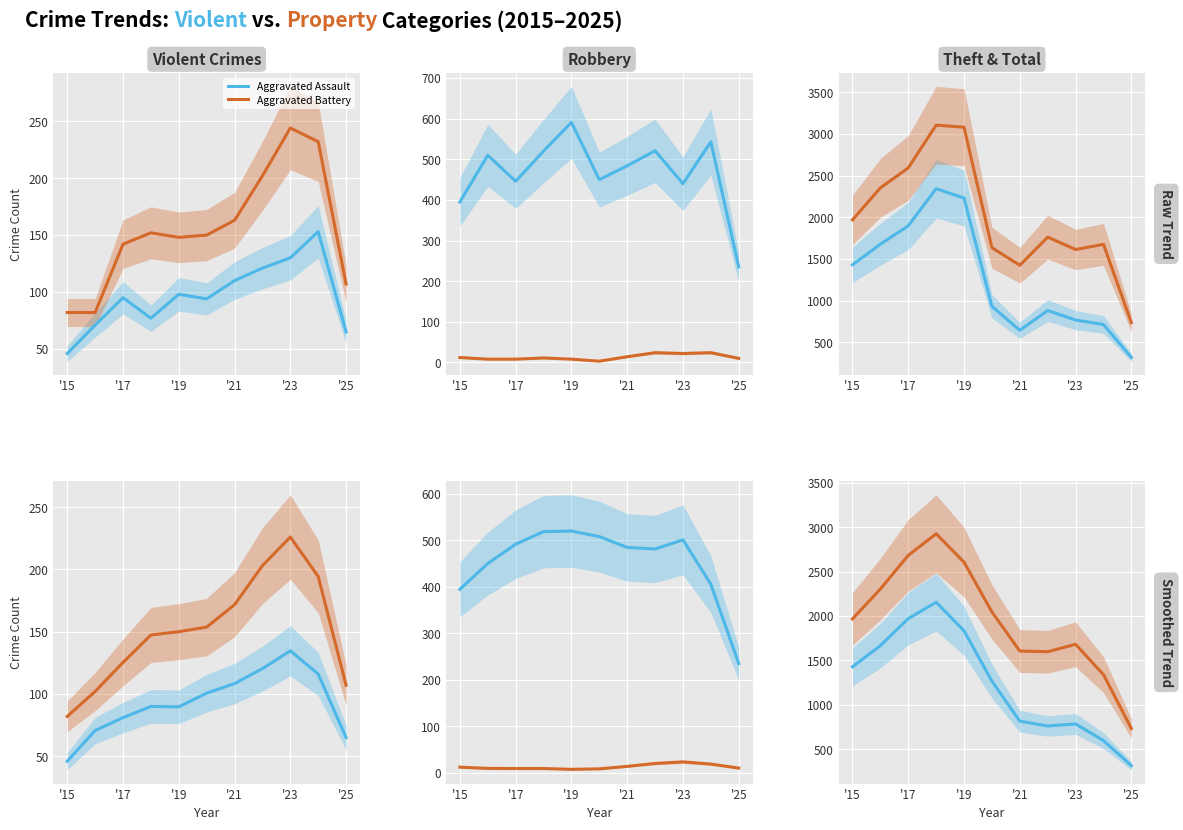

Which series has the largest range (max minus min)?

Total